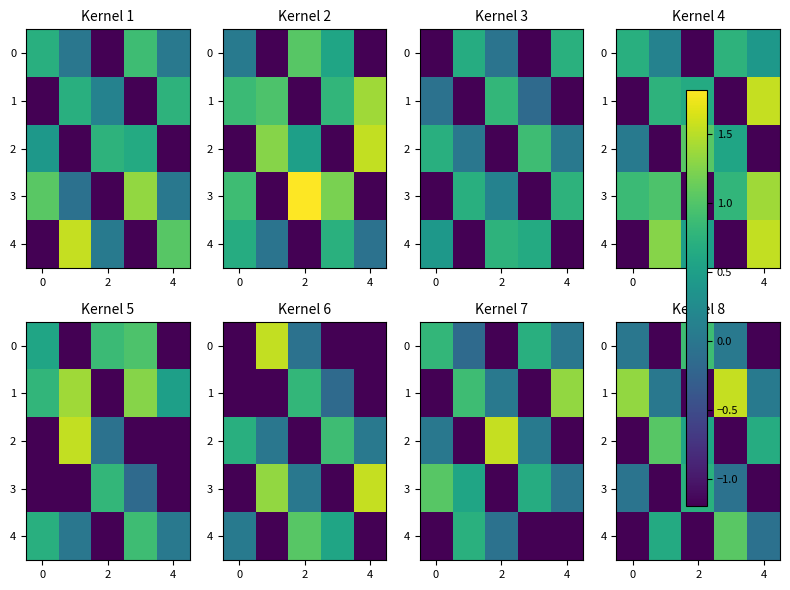

What is the sum of all 2 values?

-0.1